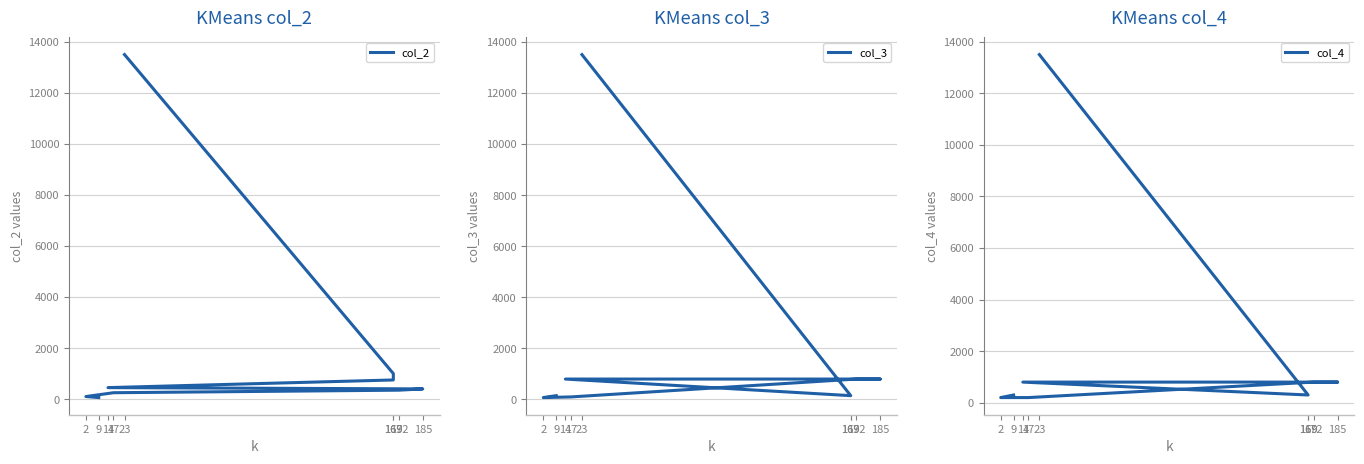

True or false: col_4 has a value of 200 at 2.

True